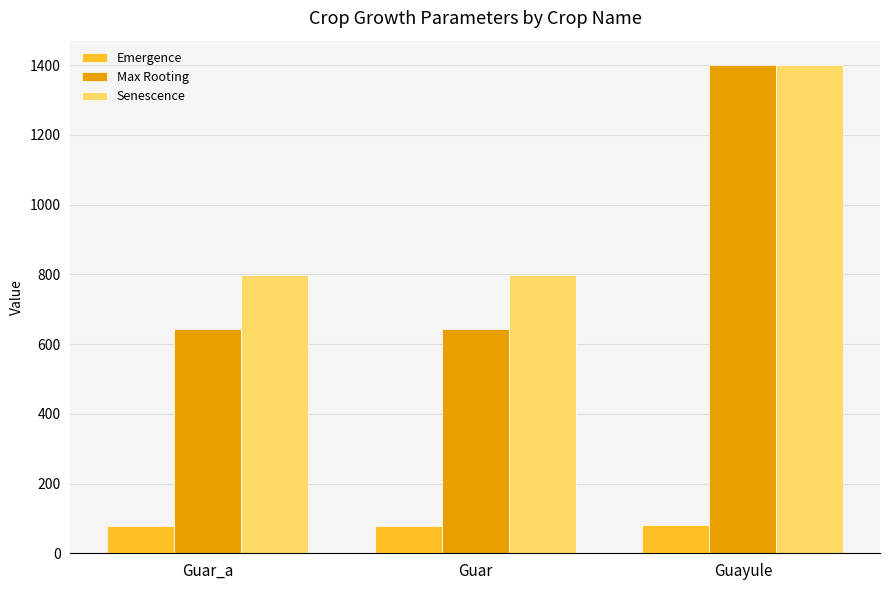

What position from the left is Guayule?

3